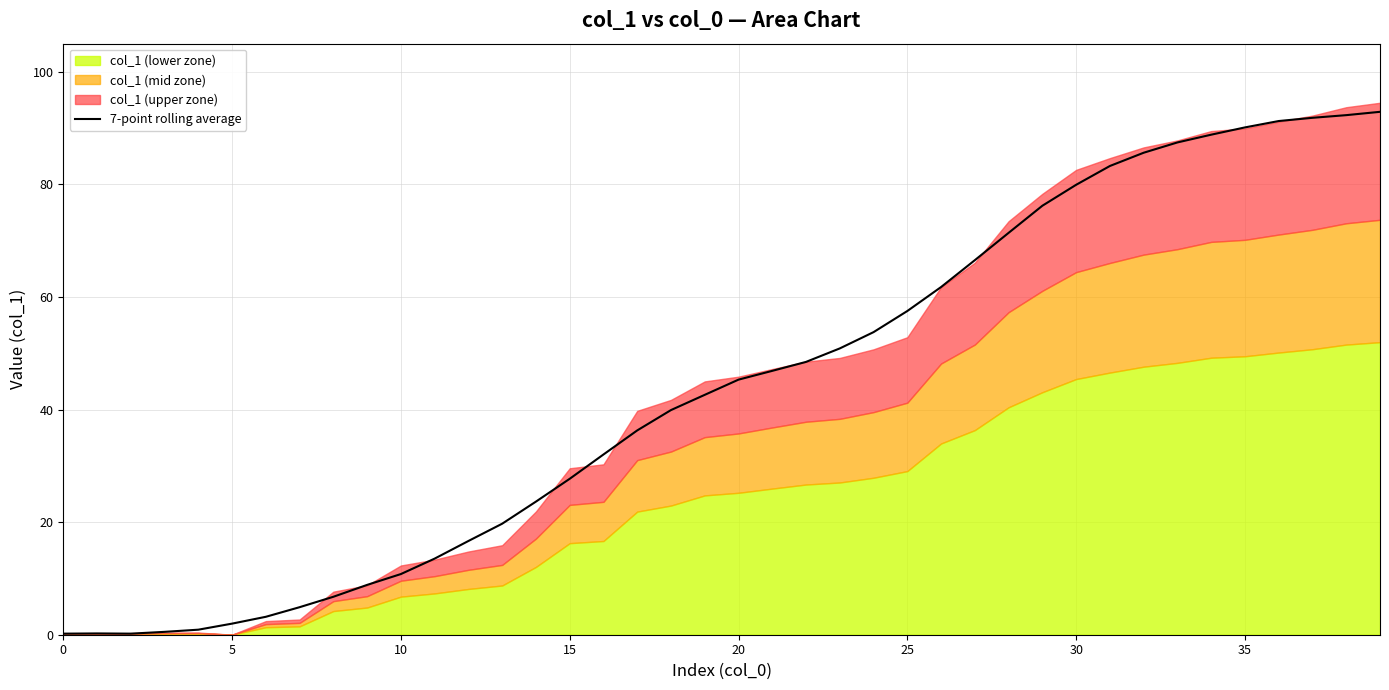

What is the maximum value for 7-point rolling average?

92.9